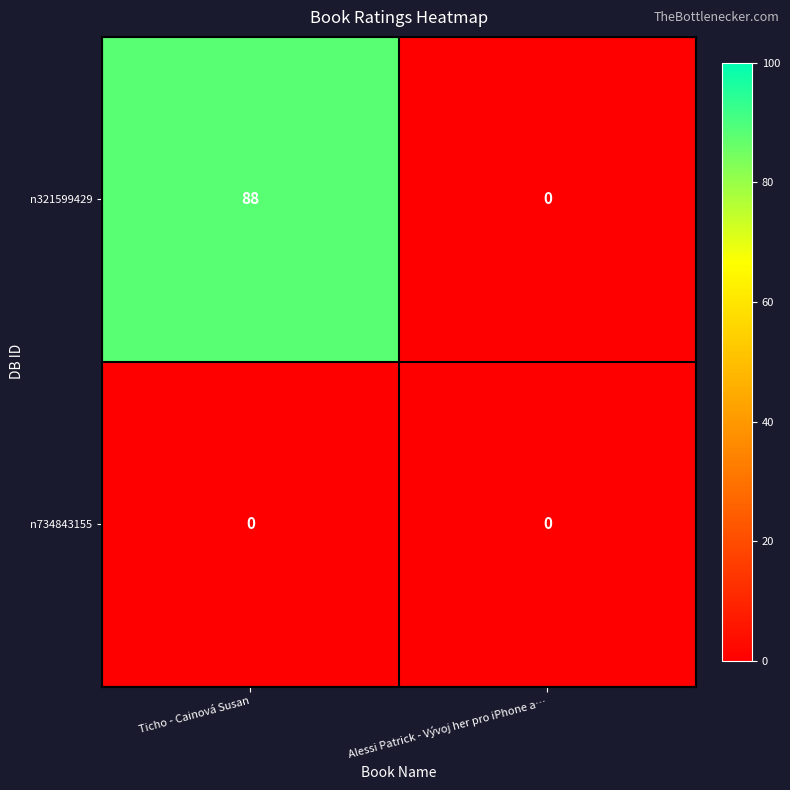

At which category is the sum across all series the highest?

Ticho - Cainová Susan